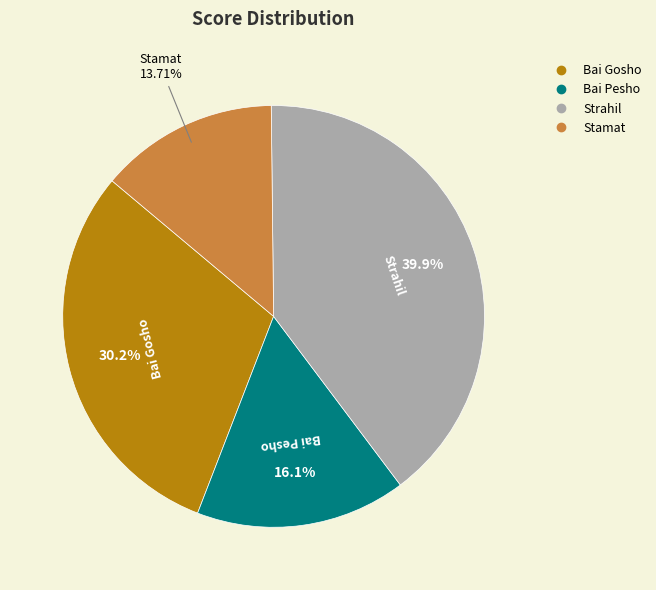

The Stamat slice represents 20% of the pie. True or false?

False